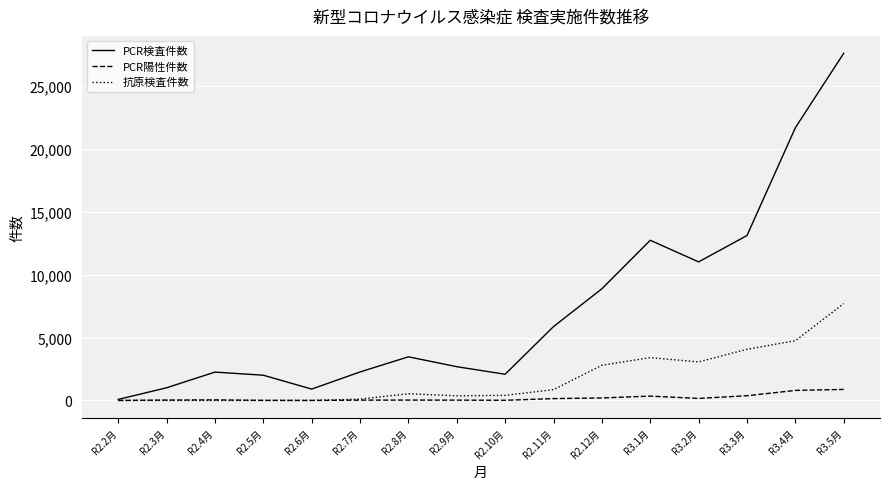

List the series in order of their overall mean, highest first.

PCR検査件数, 抗原検査件数, PCR陽性件数